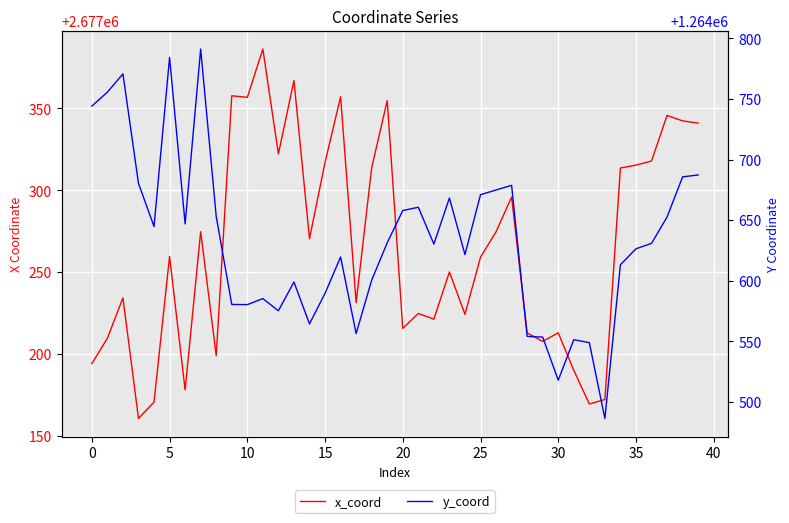

Reading left to right, transcribe all the data shown in this chart.

x_coord: 2677194.1	2677209.7	2677234.3	2677160.6	2677170.7	2677259.7	2677178.1	2677274.7	2677199.0	2677357.7	2677356.8	2677386.3	2677322.2	2677367.0	2677270.4	2677317.0	2677357.1	2677231.4	2677313.8	2677354.8	2677215.7	2677224.8	2677221.3	2677250.1	2677224.3	2677259.2	2677274.7	2677295.9	2677212.9	2677207.7	2677213.0	2677190.1	2677169.5	2677172.2	2677313.6	2677315.4	2677317.9	2677345.7	2677342.4	2677341.1
y_coord: 1264744.1	1264755.6	1264770.7	1264680.3	1264644.8	1264784.2	1264647.0	1264791.1	1264653.1	1264580.5	1264580.3	1264585.3	1264575.3	1264599.0	1264564.5	1264589.7	1264619.6	1264556.5	1264600.5	1264631.4	1264657.9	1264660.7	1264630.3	1264668.3	1264621.7	1264671.0	1264674.9	1264678.7	1264554.2	1264553.5	1264518.0	1264551.4	1264549.0	1264486.4	1264613.2	1264626.4	1264630.8	1264652.6	1264685.7	1264687.3